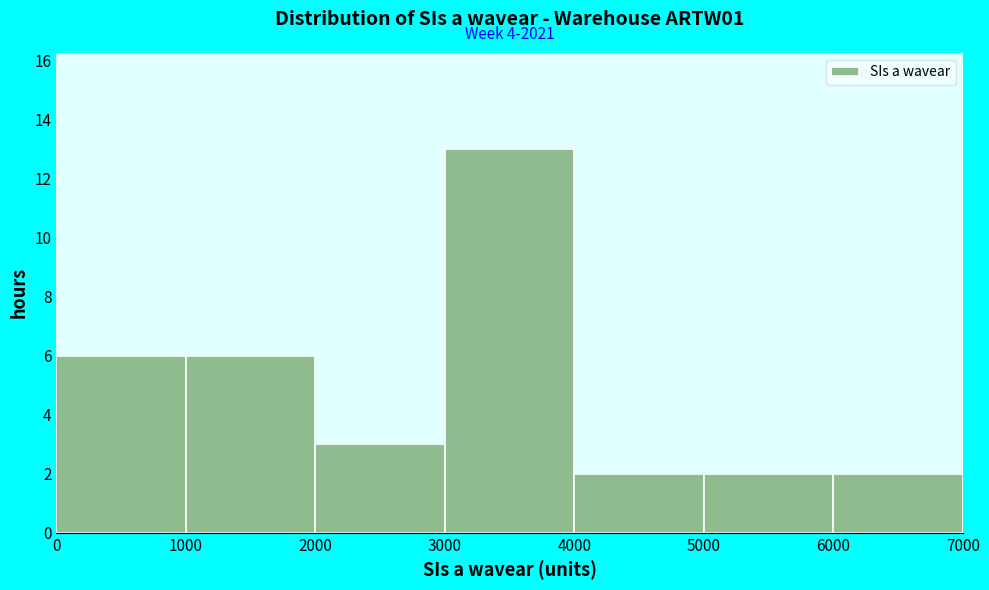

Which range on the x-axis has the tallest bar?

3000 to 4000